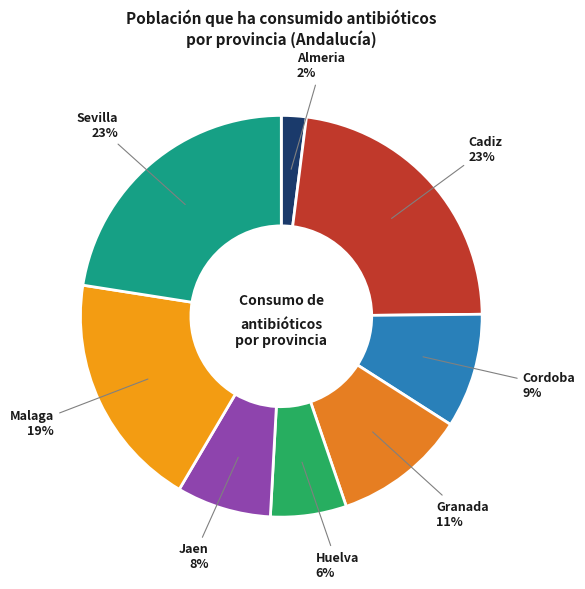

How many segments does this pie chart have?

8